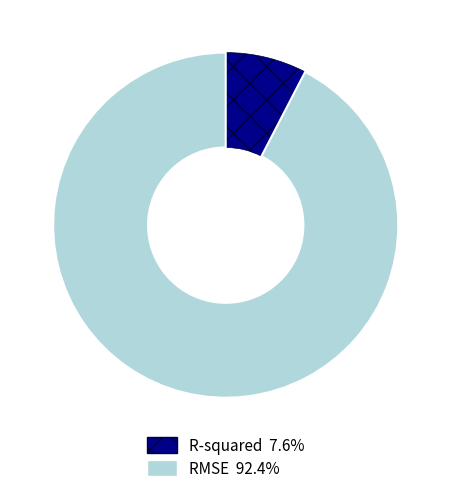

Between RMSE and R-squared, which is larger?

RMSE